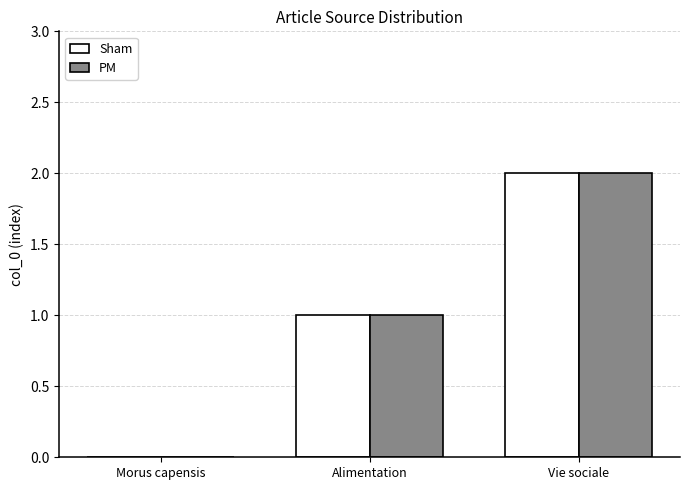

Reading left to right, transcribe all the data shown in this chart.

Sham: Morus capensis=0	Alimentation=1	Vie sociale=2
PM: Morus capensis=0	Alimentation=1	Vie sociale=2